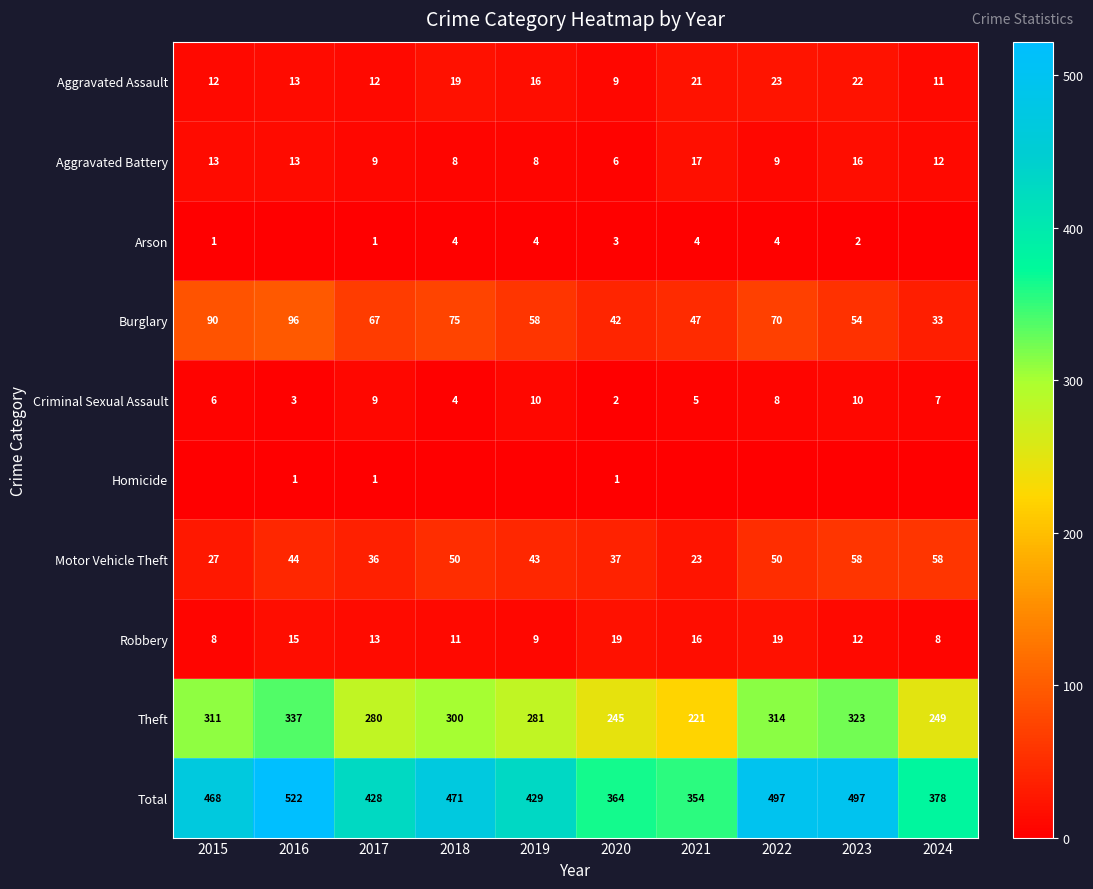

How many values in the Theft series are below 300?

5